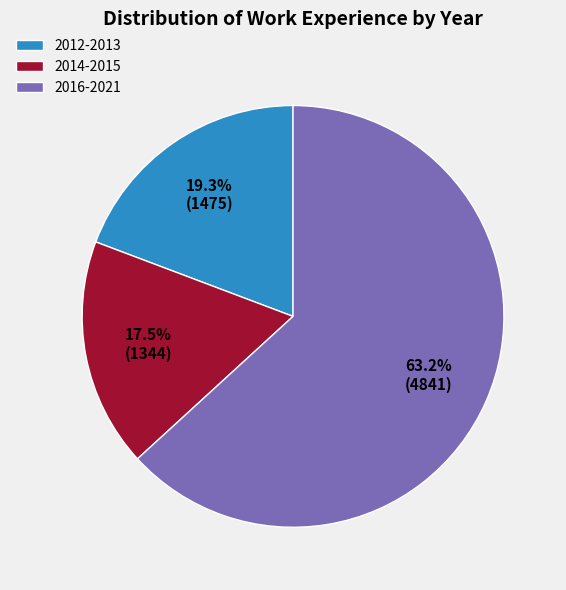

Does any single category account for the majority?

Yes